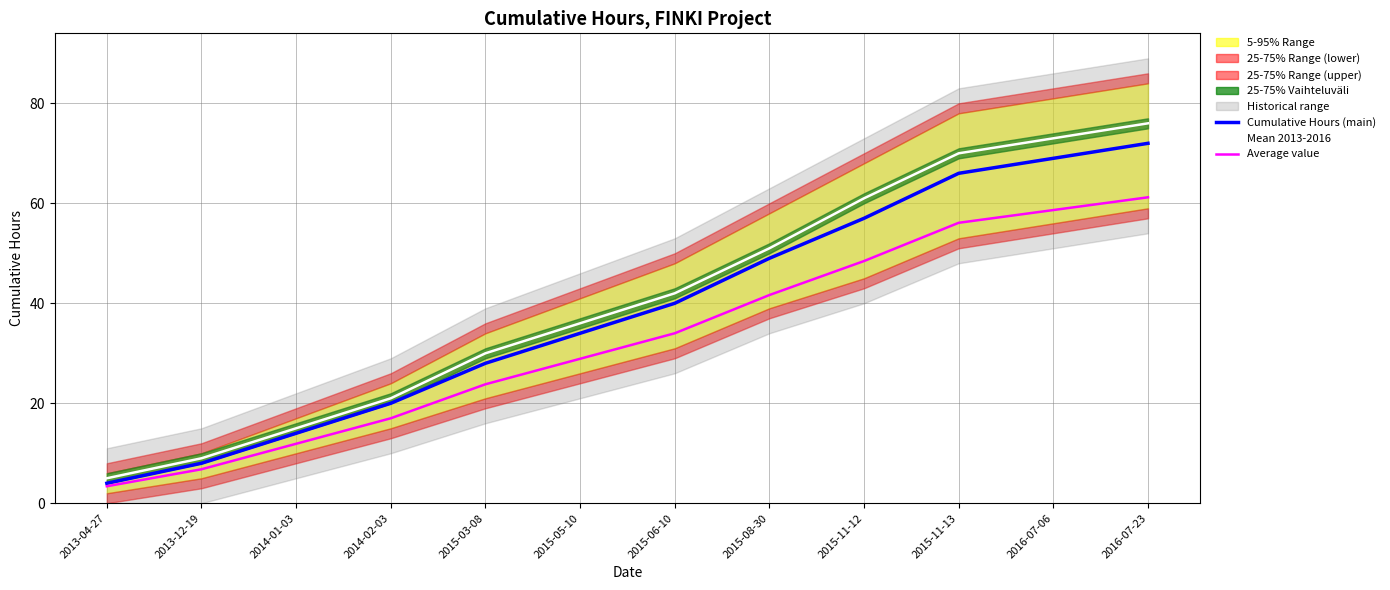

At which label does Average value reach its minimum?

2013-04-27